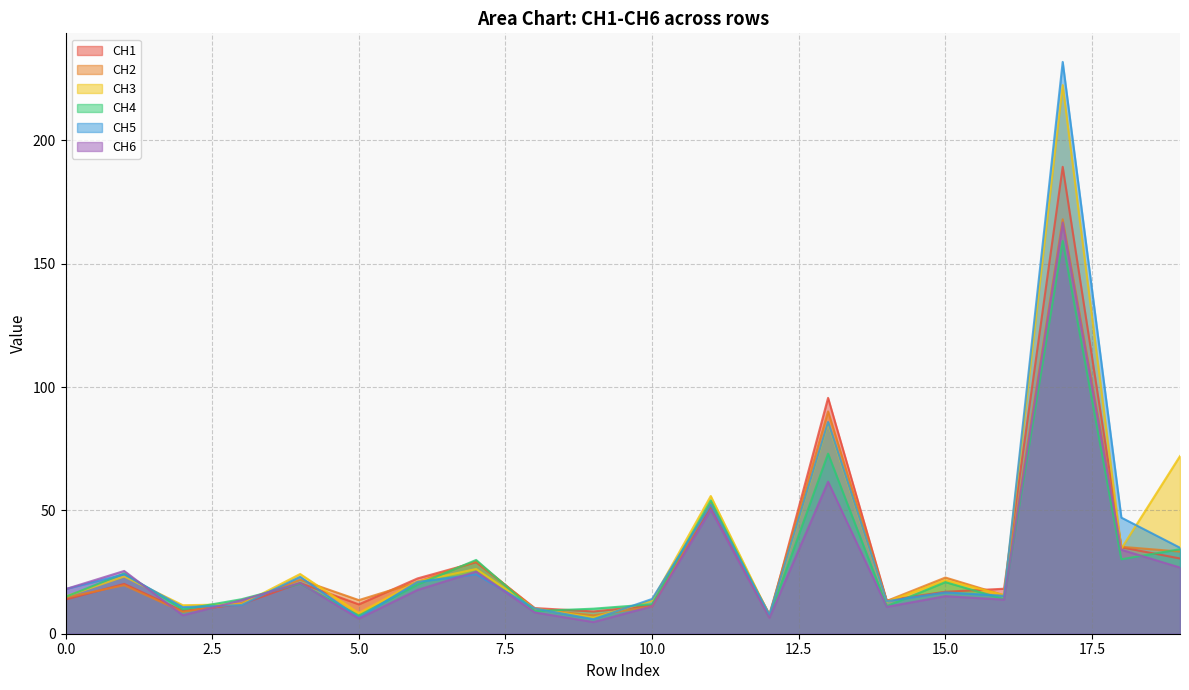

What is the maximum value for CH2?

168.0